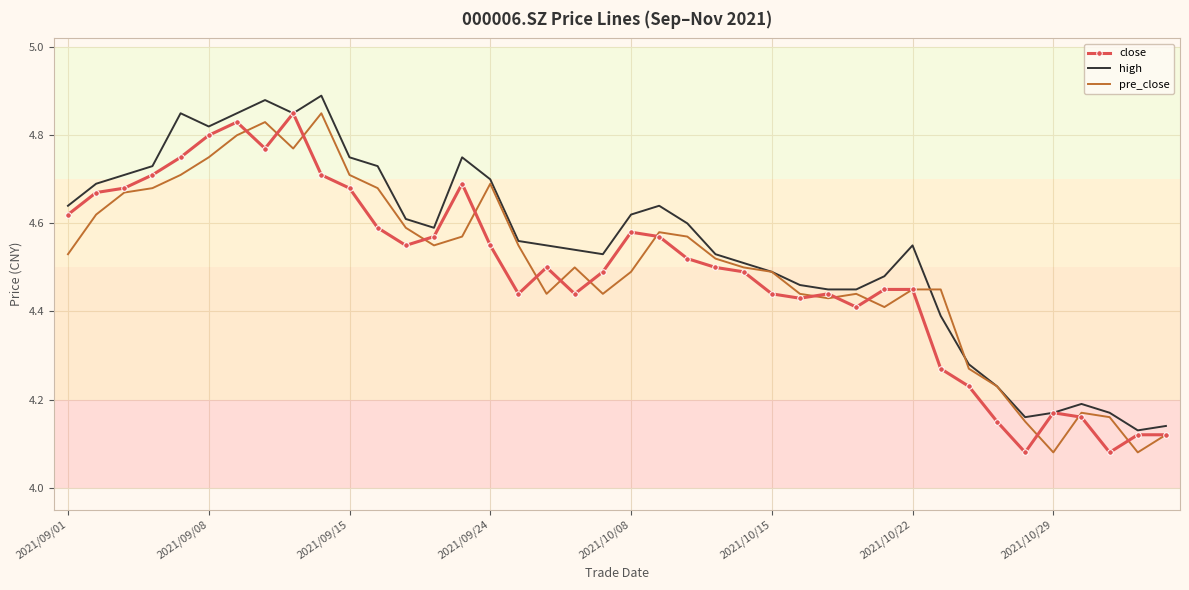

What is the difference between the second highest and second lowest values in the high series?

0.7